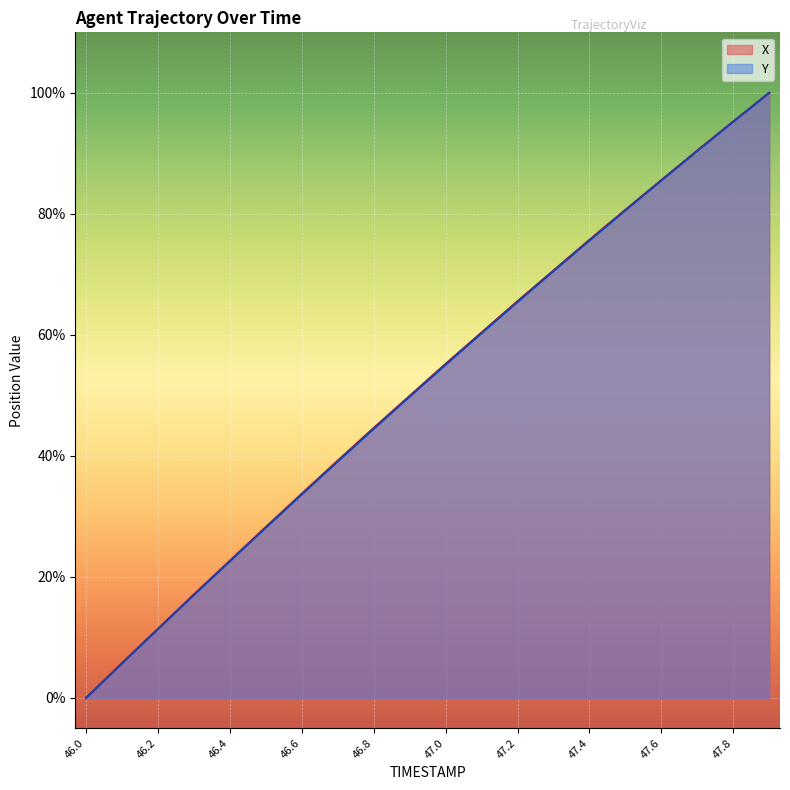

What is the value of the X point at the 16th from the left?

0.8